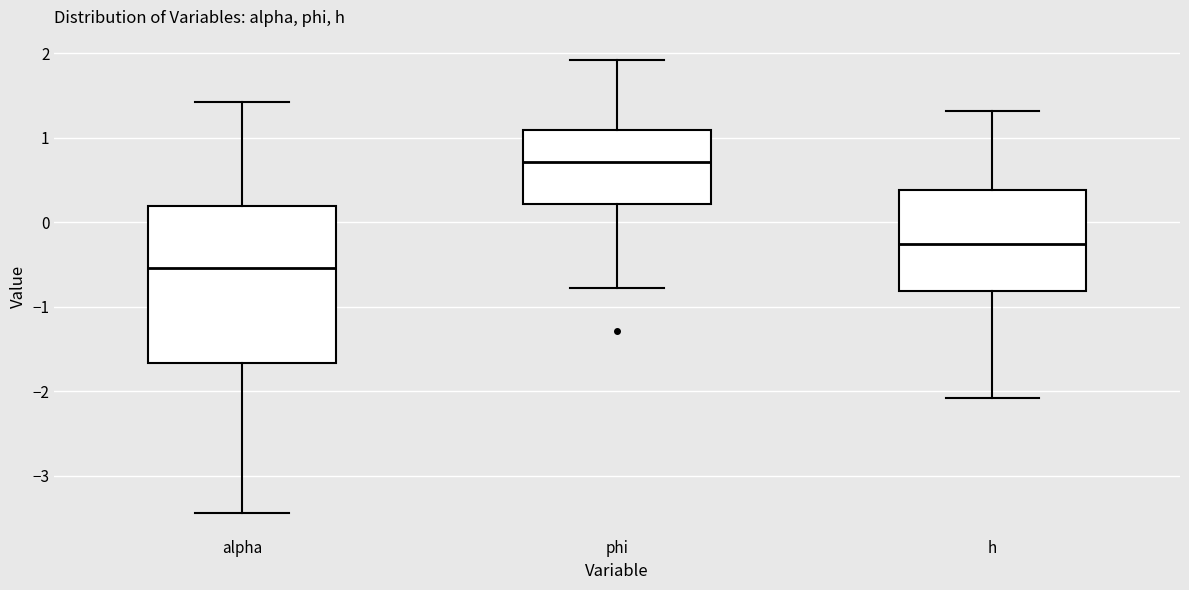

Reading left to right, read every box against the y-axis: the position of its median line, the range the box covers, and the ends of its whiskers. The values are not printed on the chart, so give them approximately, as read against the axis.

alpha: median -0.5, box -1.7 to 0.2, whiskers -3.4 to 1.4
phi: median 0.7, box 0.2 to 1.1, whiskers -0.8 to 1.9
h: median -0.3, box -0.8 to 0.4, whiskers -2.1 to 1.3